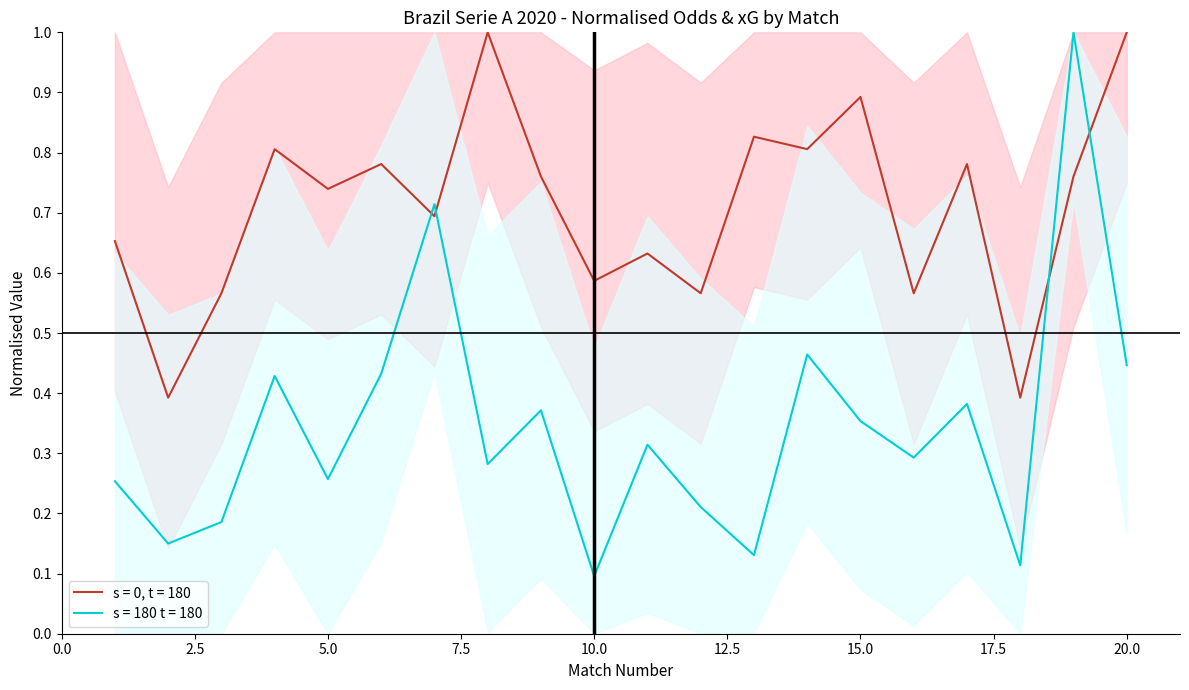

True or false: XG_Home_Pre has a value of 0.9 at 15.

True